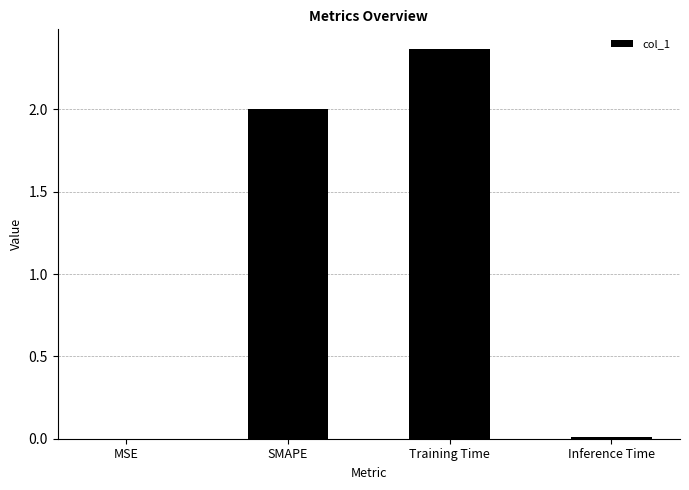

What is the difference between the values at Inference Time and SMAPE?

2.0